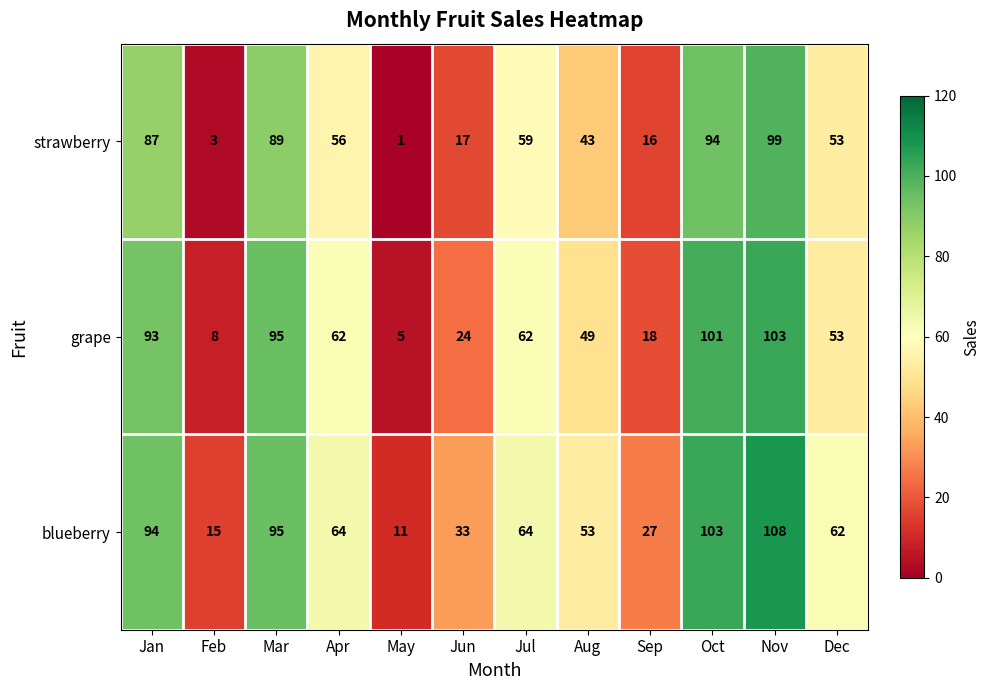

List the series in order of their overall mean, highest first.

blueberry, grape, strawberry